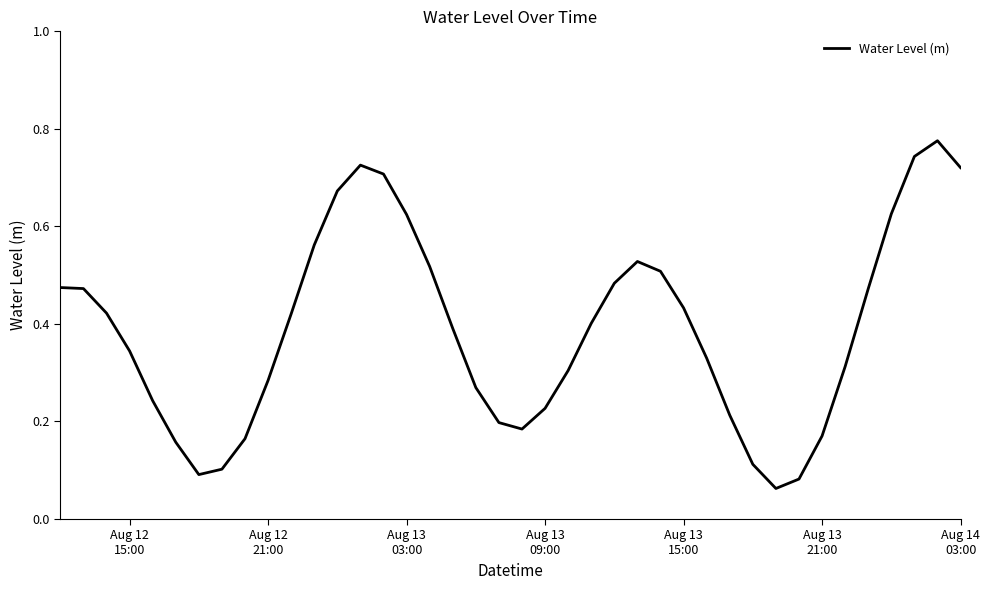

Reading left to right, transcribe all the data shown in this chart.

0.5	0.5	0.4	0.3	0.2	0.2	0.1	0.1	0.2	0.3	0.4	0.6	0.7	0.7	0.7	0.6	0.5	0.4	0.3	0.2	0.2	0.2	0.3	0.4	0.5	0.5	0.5	0.4	0.3	0.2	0.1	0.1	0.1	0.2	0.3	0.5	0.6	0.7	0.8	0.7